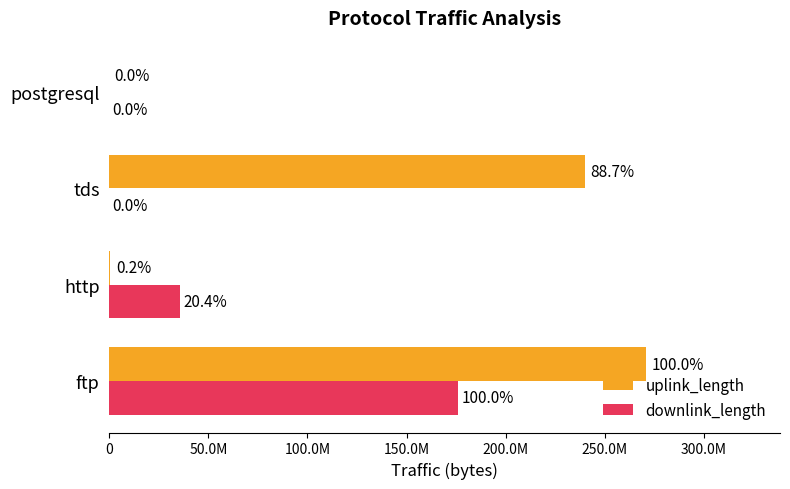

What are all the series names shown in the legend?

uplink_length, downlink_length